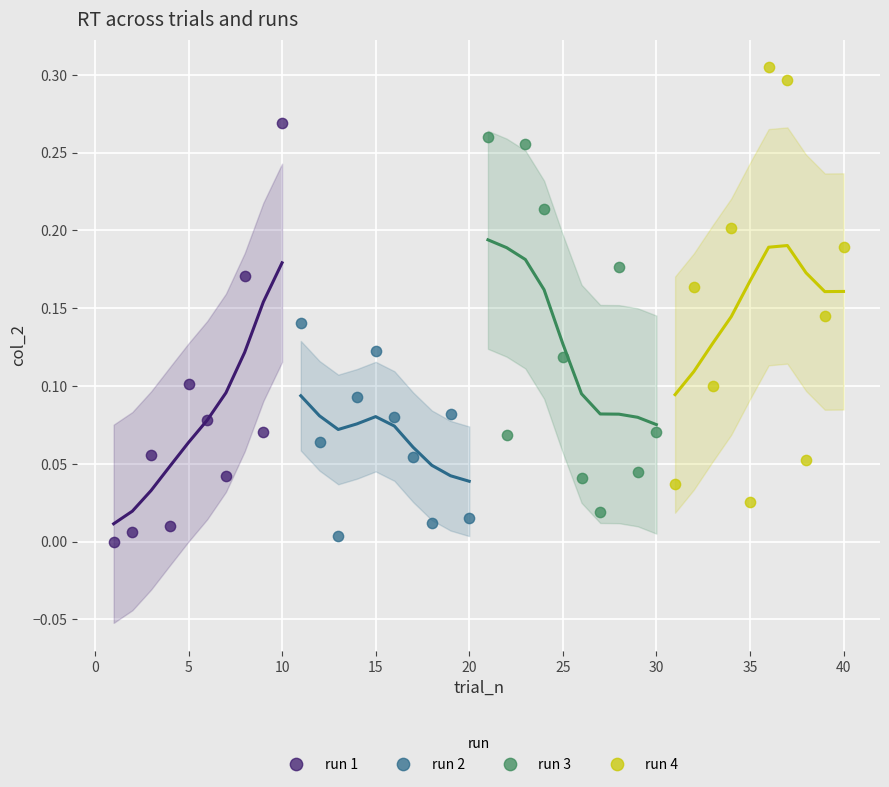

Which series contains the highest Y value?

run 4